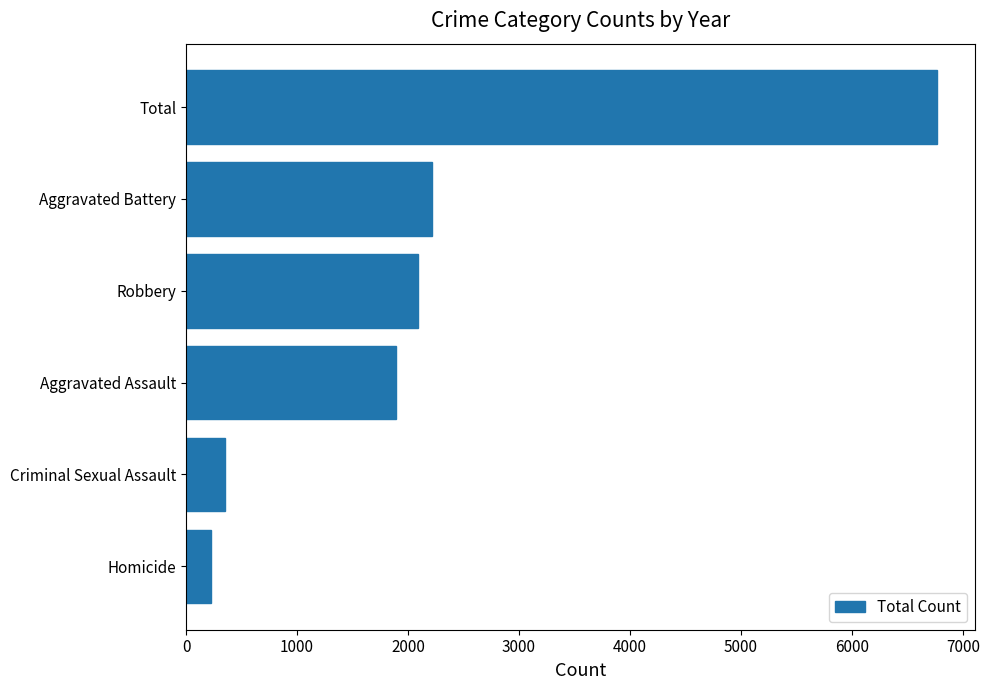

The value at Aggravated Assault is 1890. True or false?

True